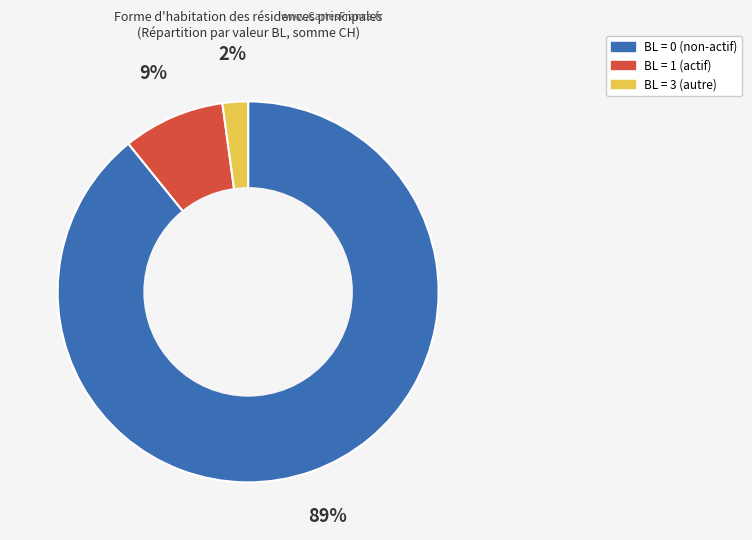

Is there a majority slice in this chart?

Yes